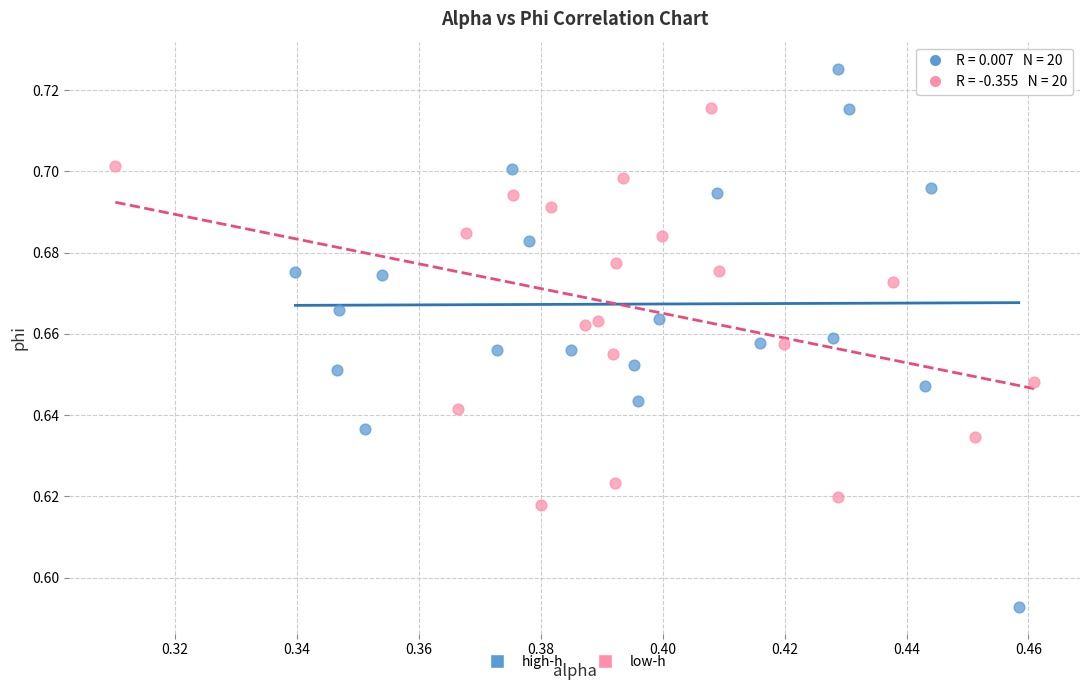

Which series has the widest spread of Y values?

high-h